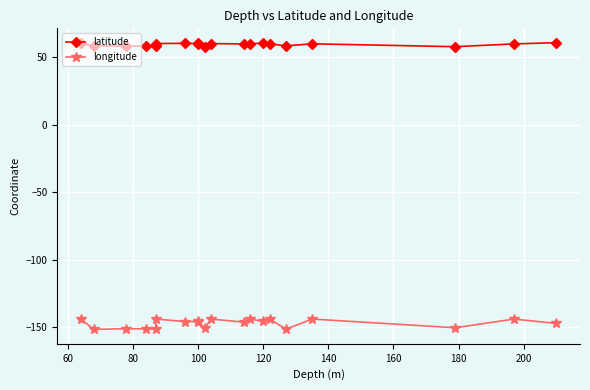

What is the greatest value displayed?

60.5